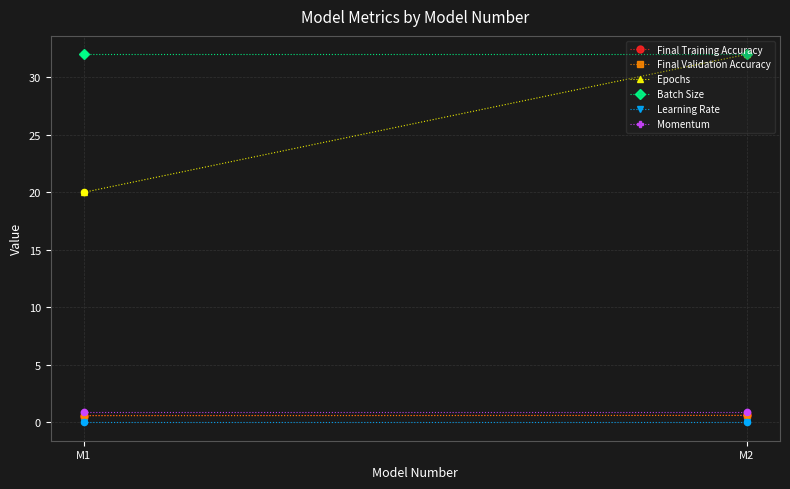

Which series has the largest total across all categories?

Batch Size